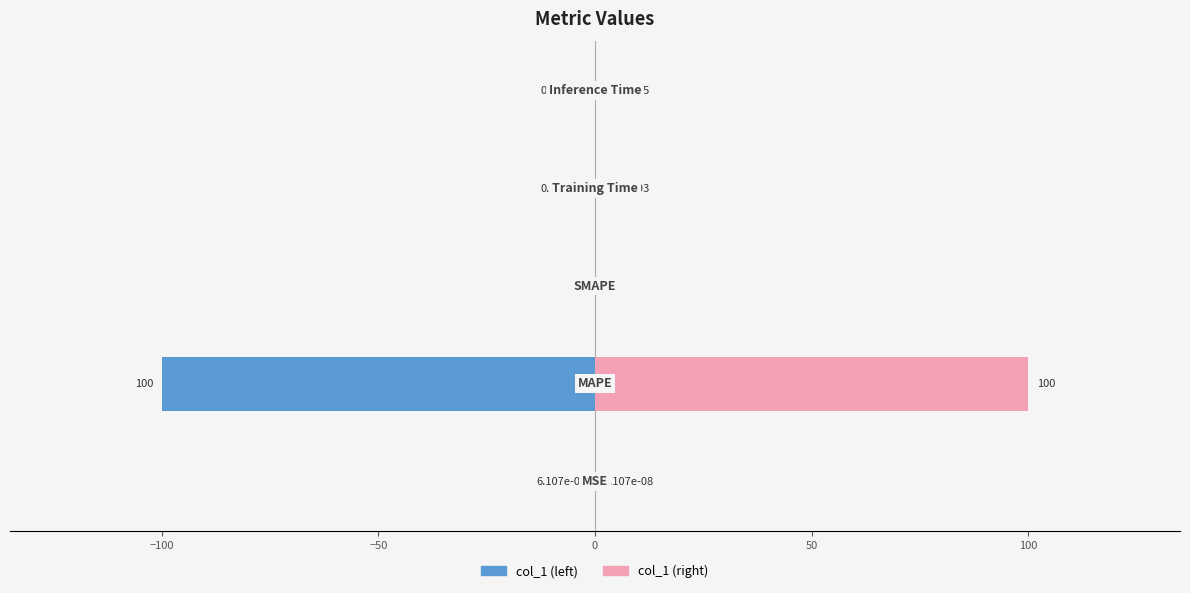

The value of Right (col_1) at 0 is 0.0. True or false?

False